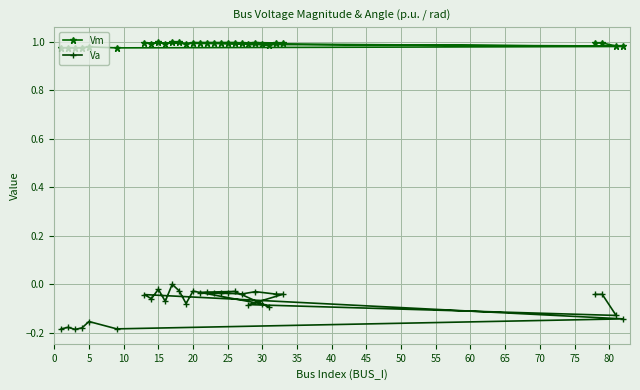

Which series has the largest range (max minus min)?

Va